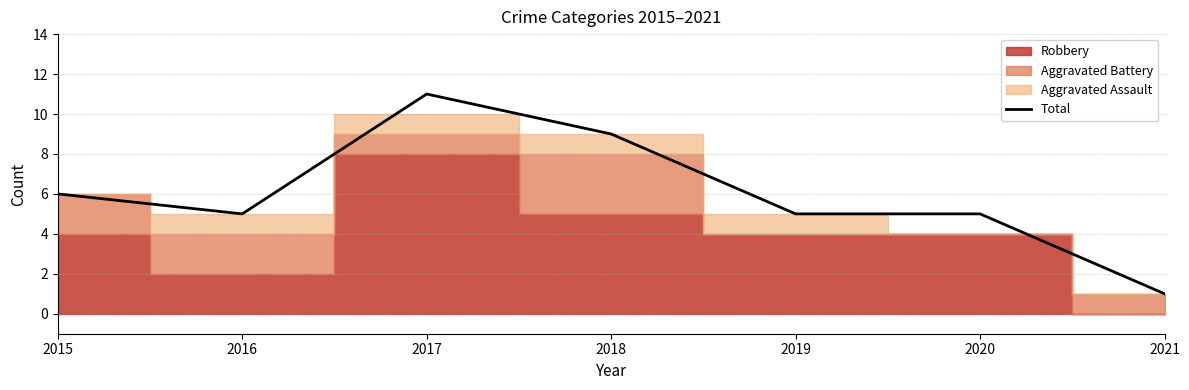

What is the change in value from 2016 to 2018?

+4